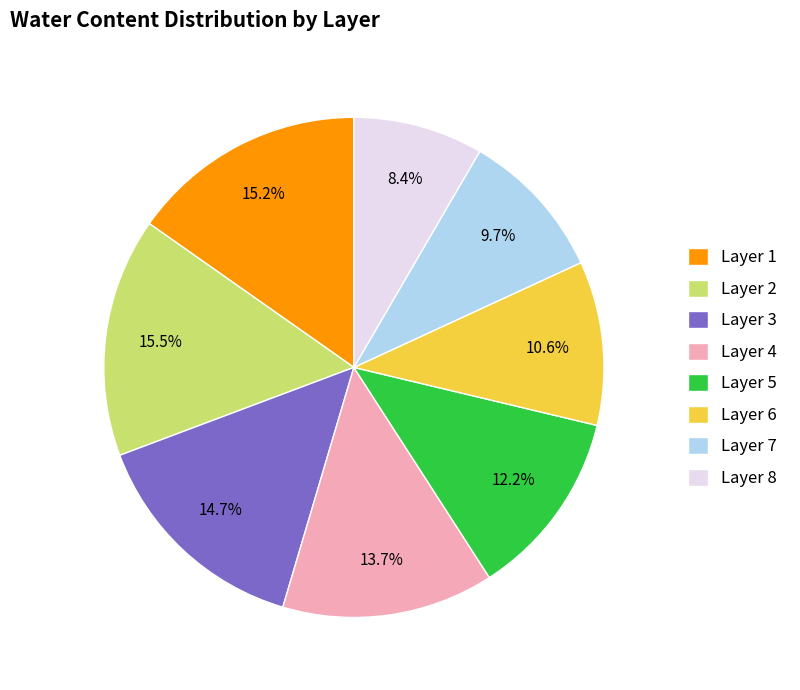

True or false: Layer 8 accounts for 8% of the total.

True